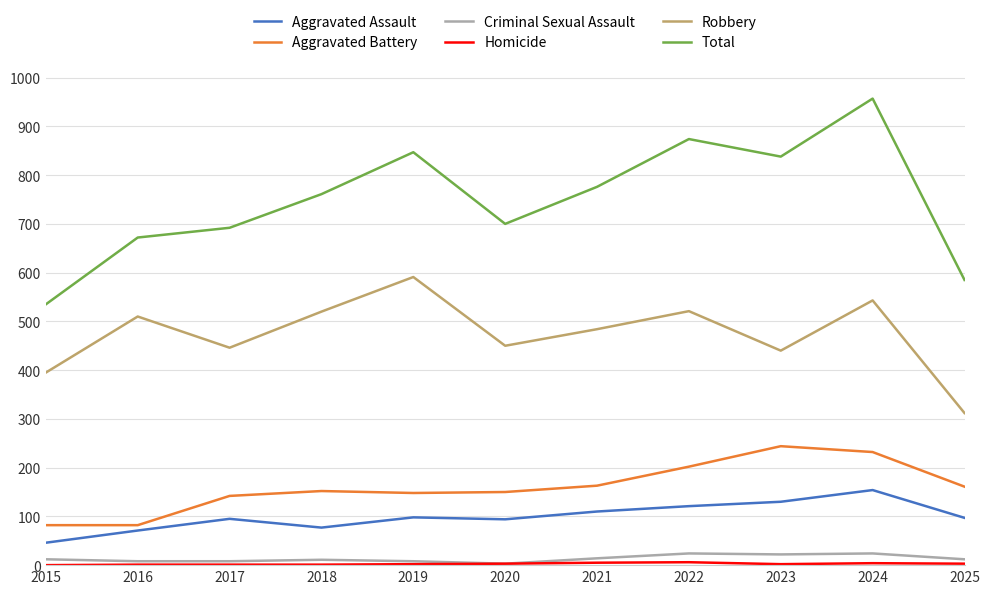

Which series has the largest total across all categories?

Total